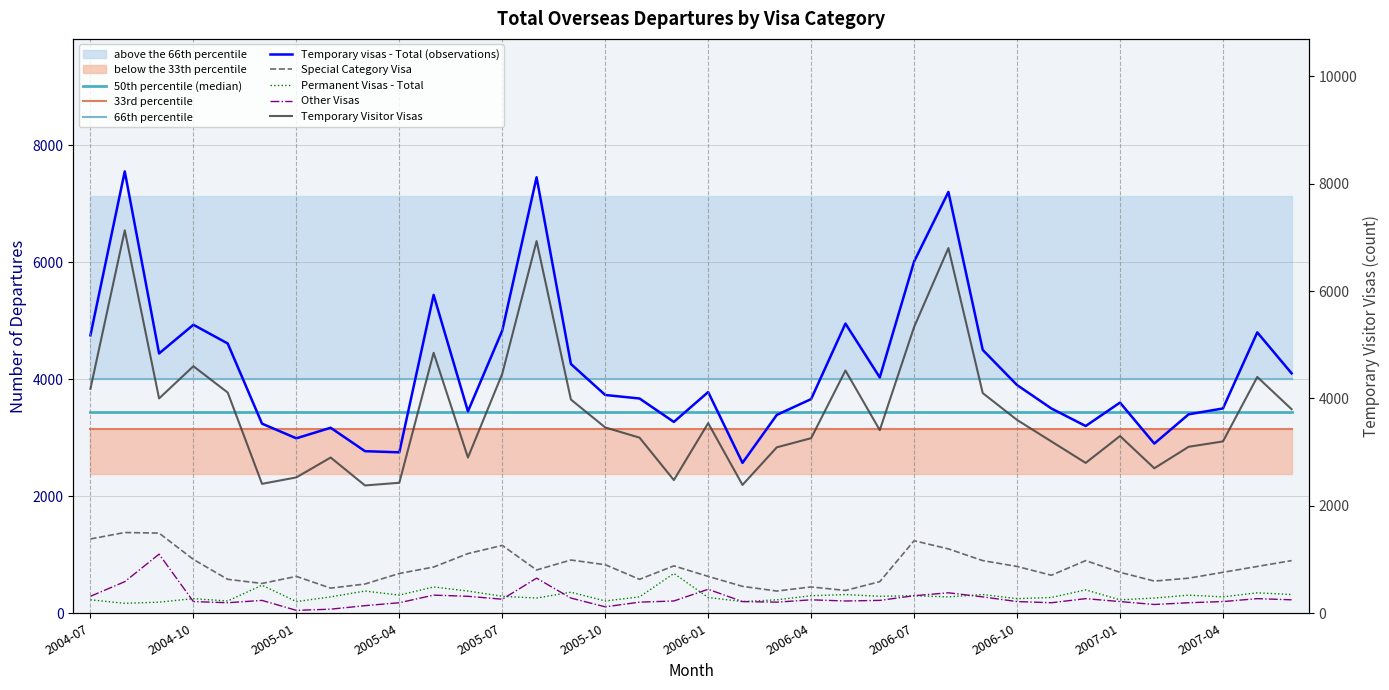

Reading left to right, extract all data points from this chart.

Temporary Visitor Visas: 4180	7130	4000	4600	4110	2410	2530	2900	2380	2430	4850	2900	4460	6930	3980	3460	3270	2480	3540	2390	3090	3260	4520	3410	5330	6800	4100	3600	3200	2800	3300	2700	3100	3200	4400	3800
Temporary visas - Total: 4750	7550	4440	4930	4610	3240	2990	3170	2770	2750	5440	3450	4830	7450	4260	3730	3670	3270	3780	2570	3390	3660	4950	4030	6010	7200	4500	3900	3500	3200	3600	2900	3400	3500	4800	4100
Special Category Visa: 1270	1380	1370	920	580	510	630	430	500	680	790	1020	1160	740	910	830	580	810	630	460	380	450	390	540	1240	1100	900	800	650	900	700	550	600	700	800	900
Permanent Visas - Total: 230	170	190	250	210	480	200	280	380	310	450	380	290	260	360	210	280	680	270	200	230	300	320	290	300	280	320	250	270	400	230	260	310	280	350	320
Other Visas: 290	540	1010	200	180	220	50	70	130	180	310	290	240	600	260	110	190	210	410	200	190	230	210	220	300	350	280	200	180	250	200	150	180	200	250	230